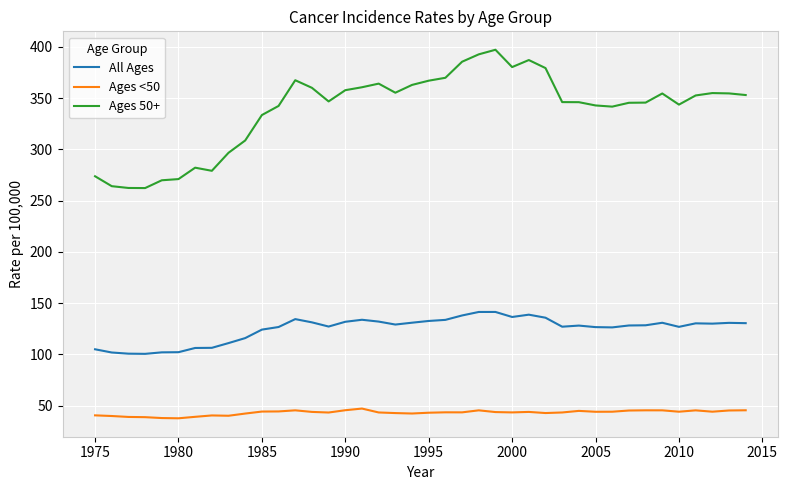

Which series has the widest spread of values?

Ages 50+